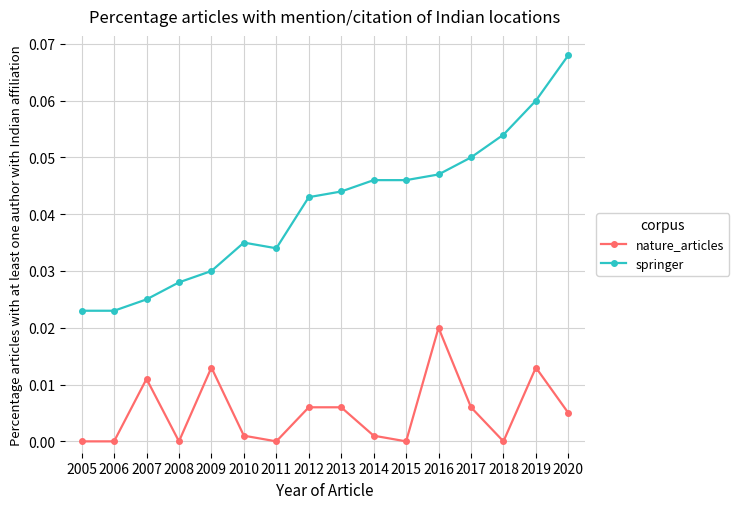

How many data points does each series have?

16